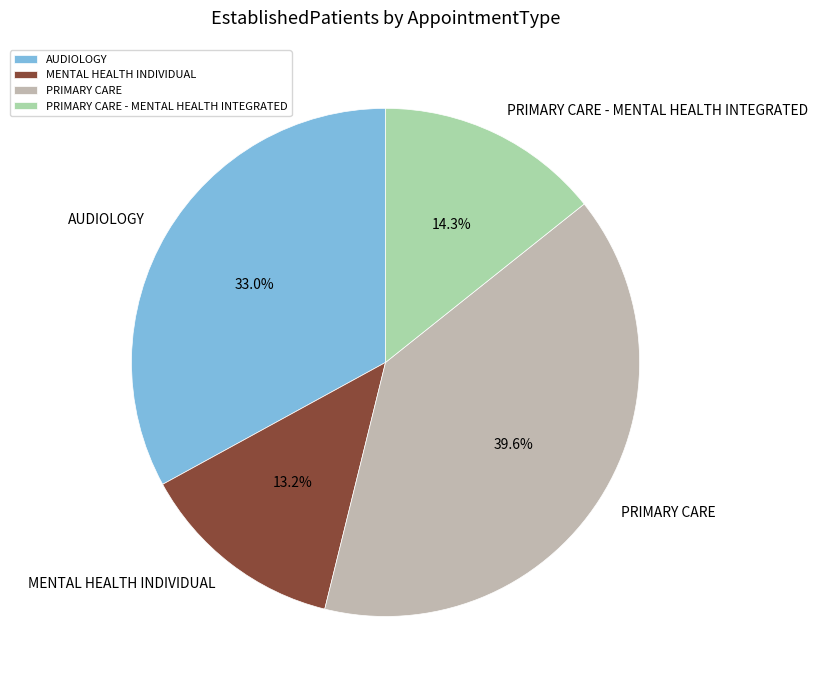

Which slice is the smallest?

MENTAL HEALTH INDIVIDUAL